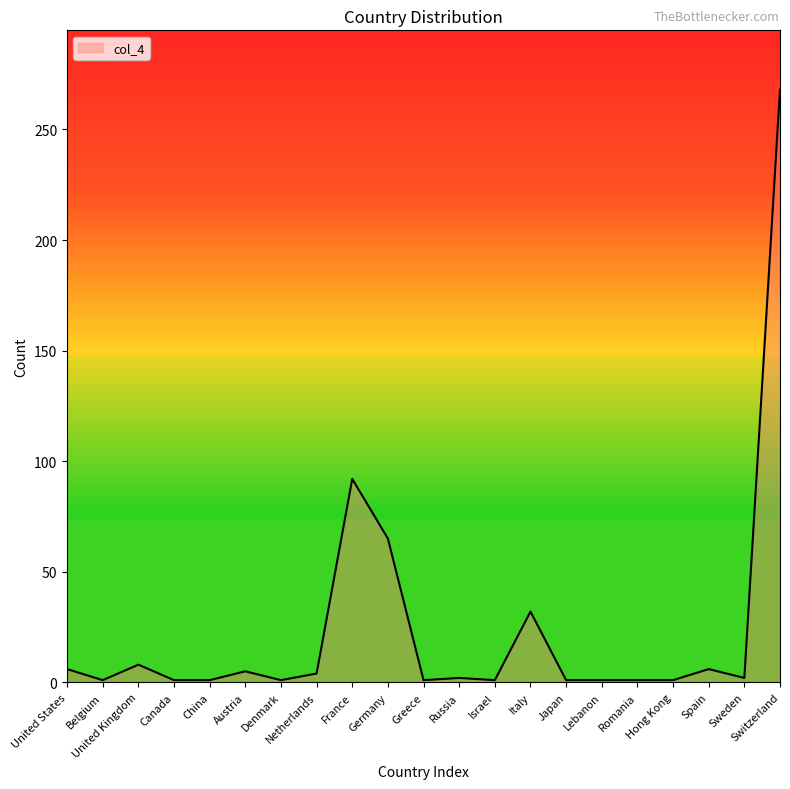

What position from the left is Sweden?

20